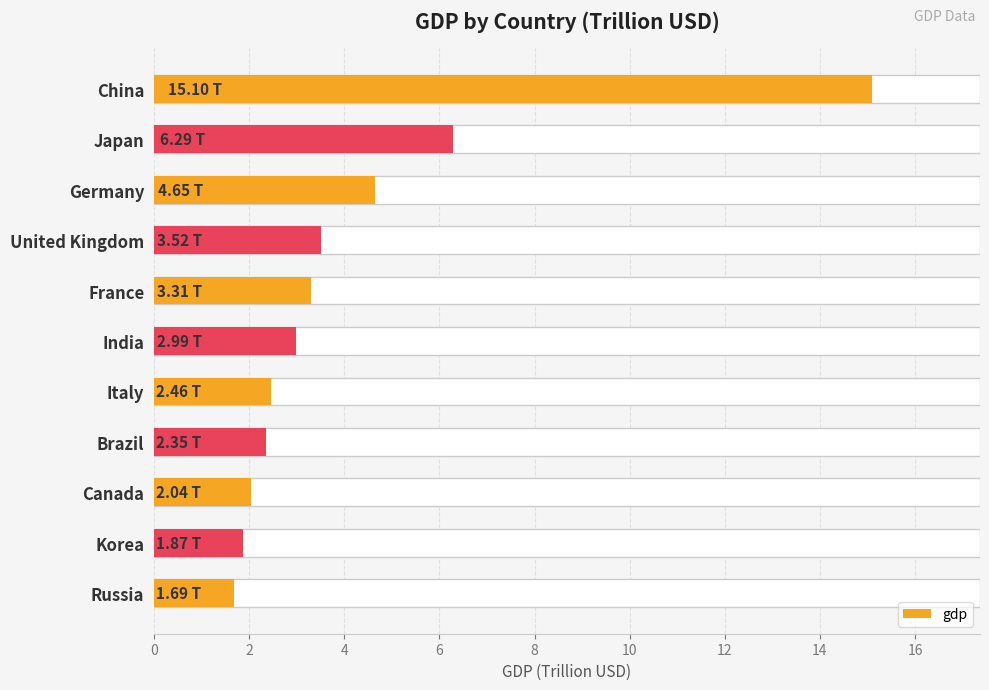

Count the number of values greater than 2.

9